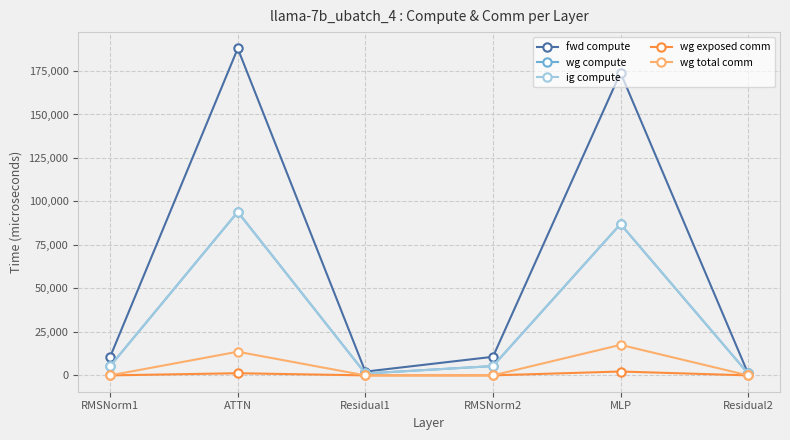

Is this an area chart (filled region under the line)?

No